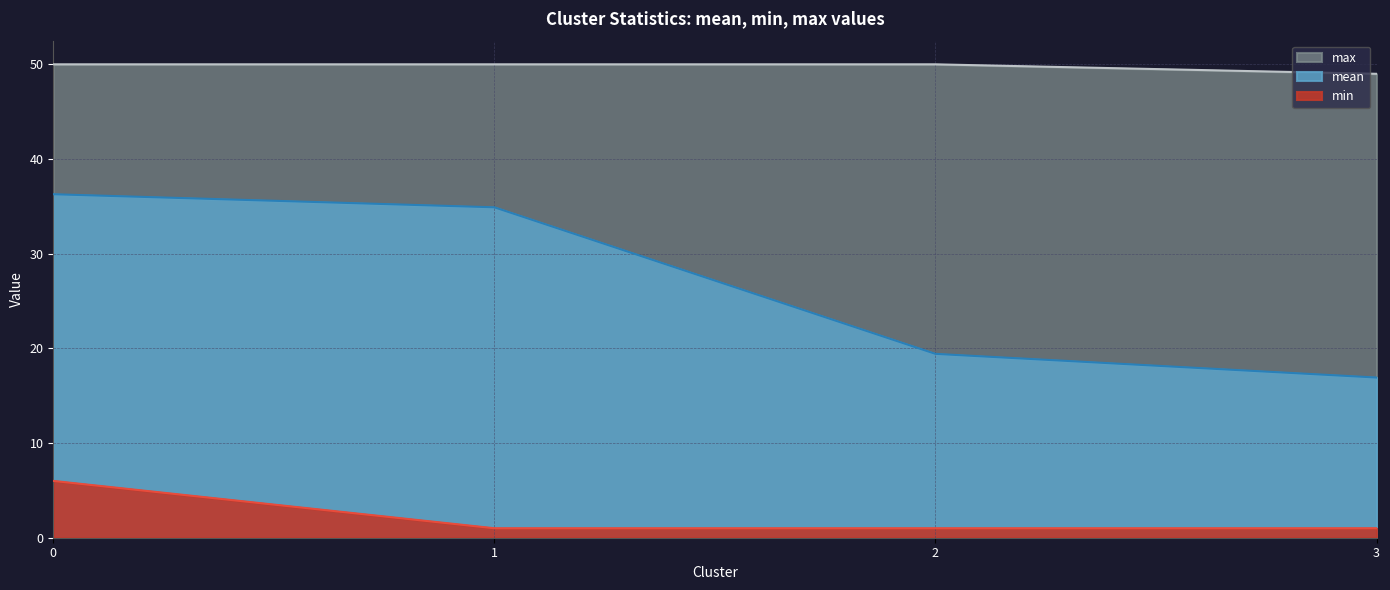

The value of mean at 3 is 16.9. True or false?

True